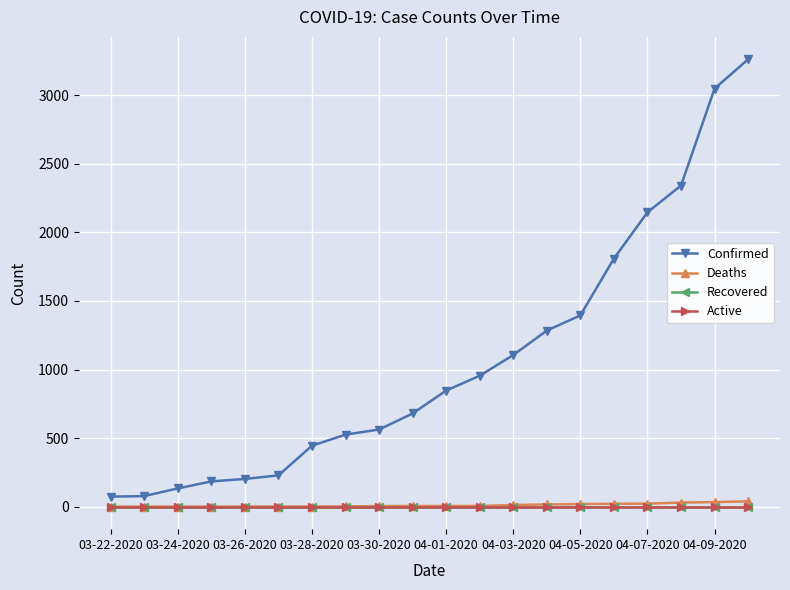

Is this an area chart (filled region under the line)?

No